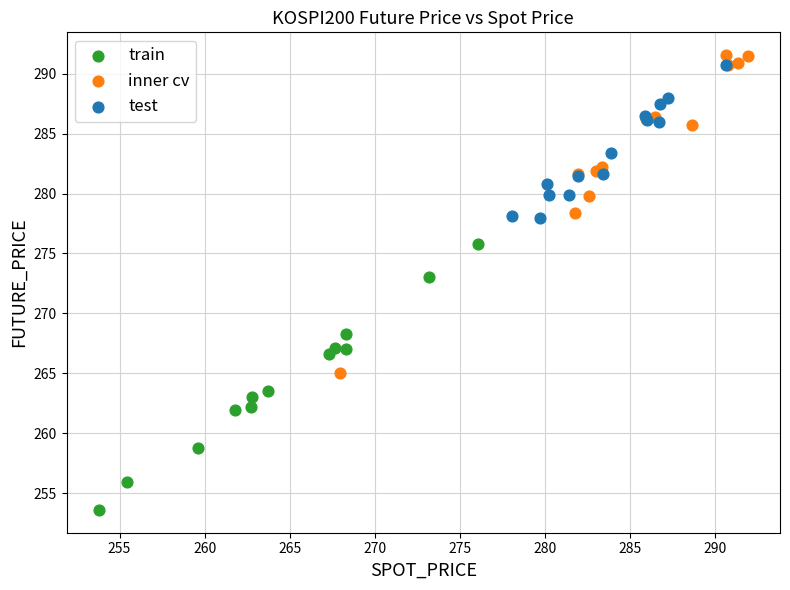

What are all the series names shown in the legend?

train, inner cv, test